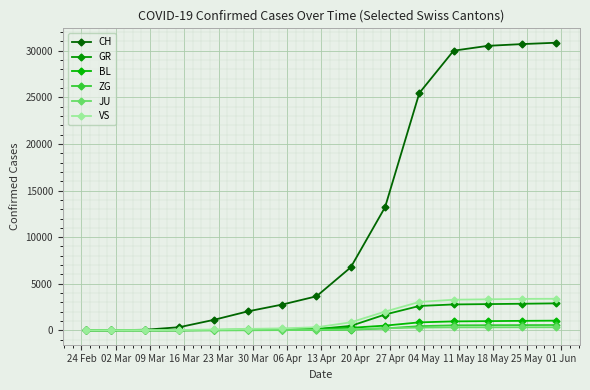

What is the label of the 13th point from the left?

18 May